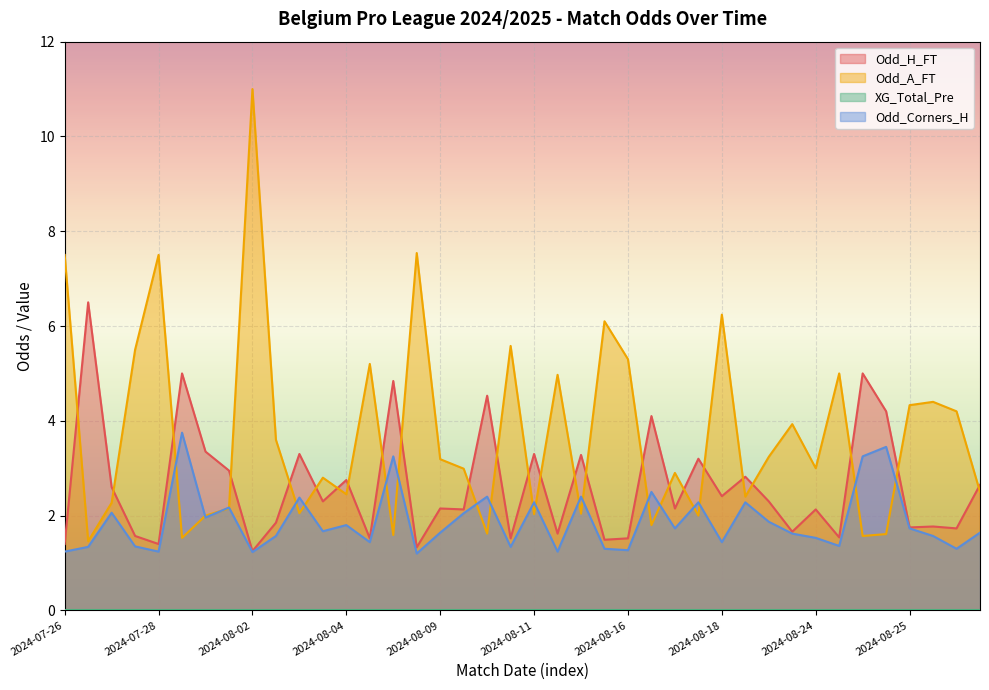

What is the label of the 1st point from the right?

2024-08-31